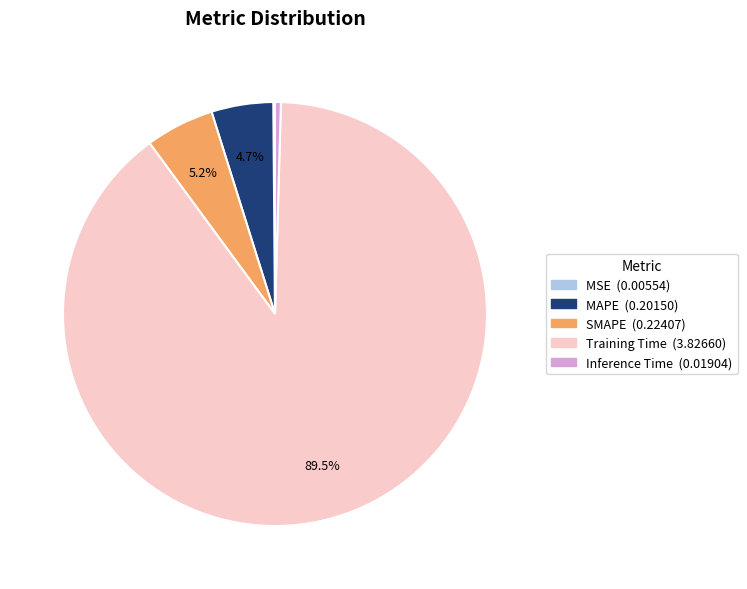

What is the majority slice?

Training Time